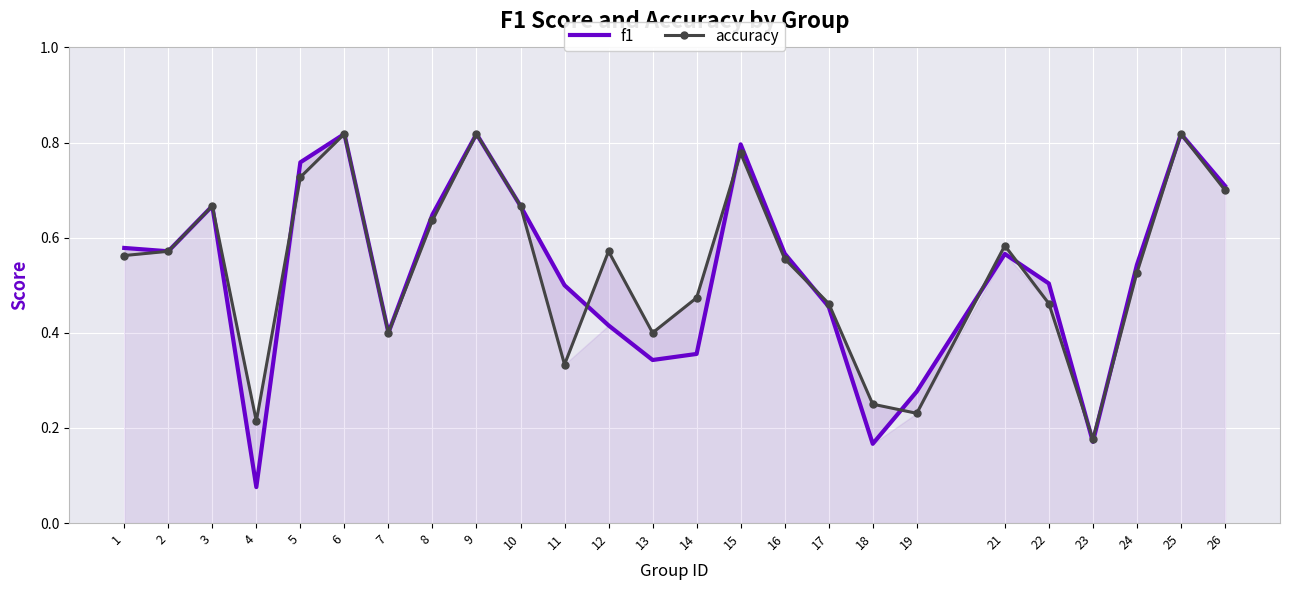

What is the difference between the maximum and second lowest values in the accuracy series?

0.6